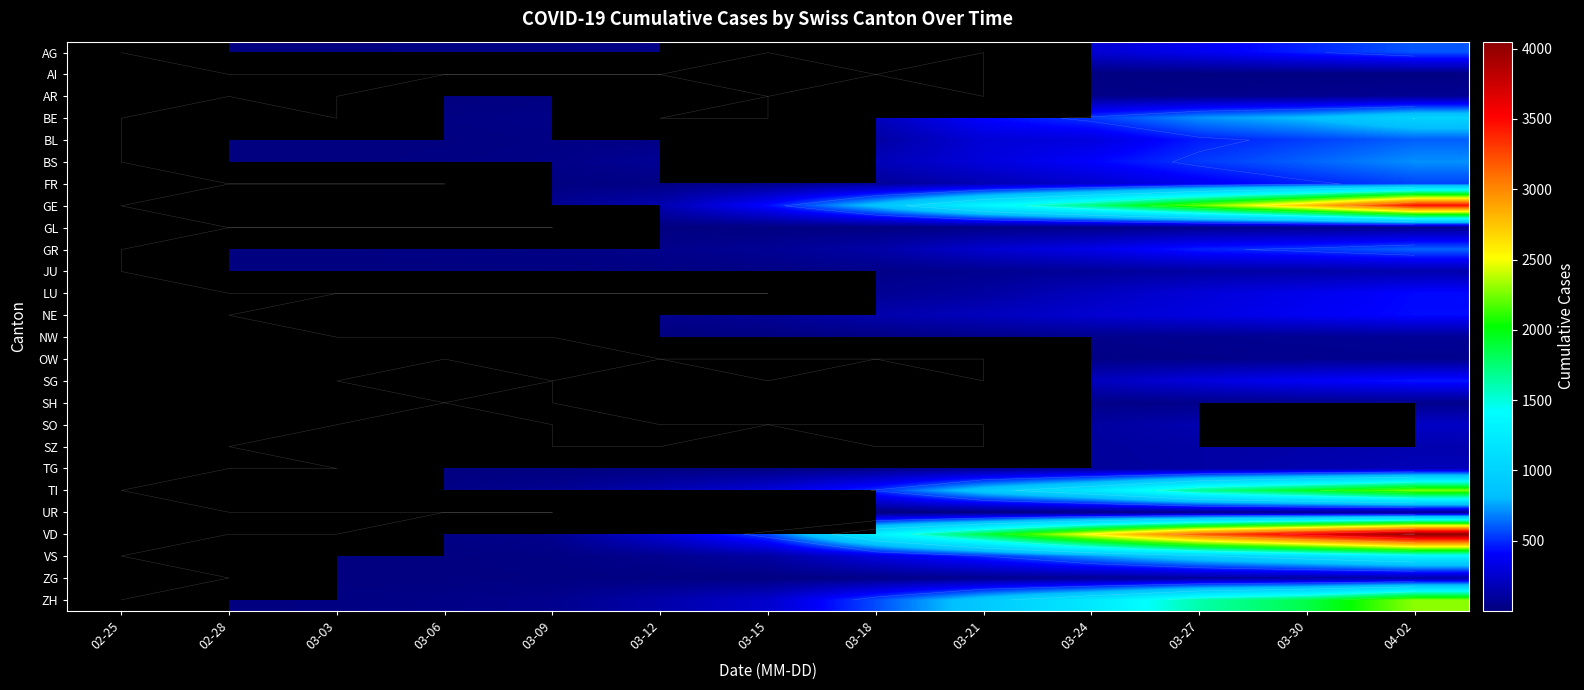

Rank the categories by TI value from lowest to highest.

02-25, 02-28, 03-03, 03-06, 03-09, 03-12, 03-15, 03-18, 03-21, 03-24, 03-27, 03-30, 04-02